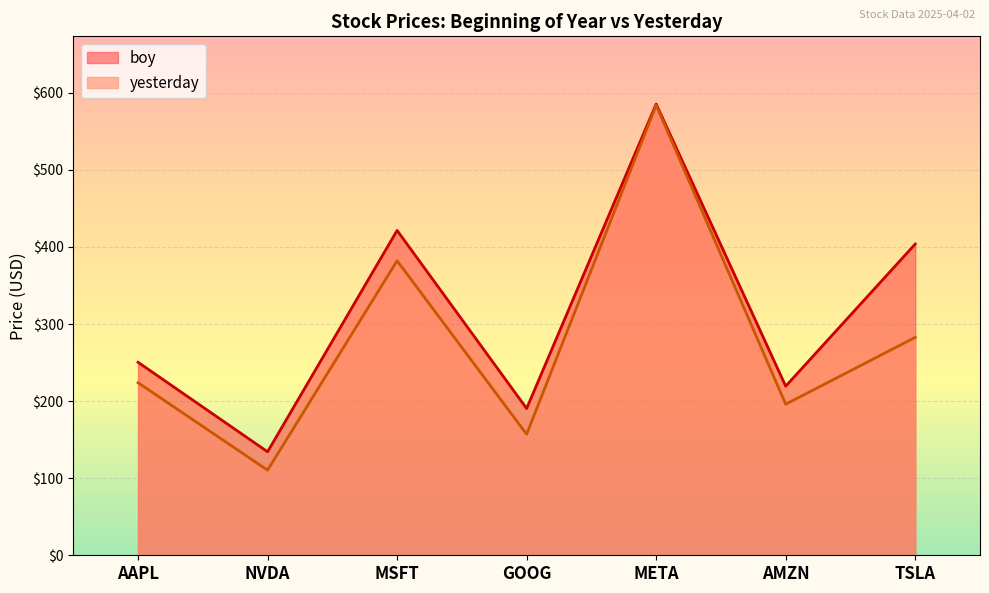

Between GOOG and MSFT, which is larger?

MSFT